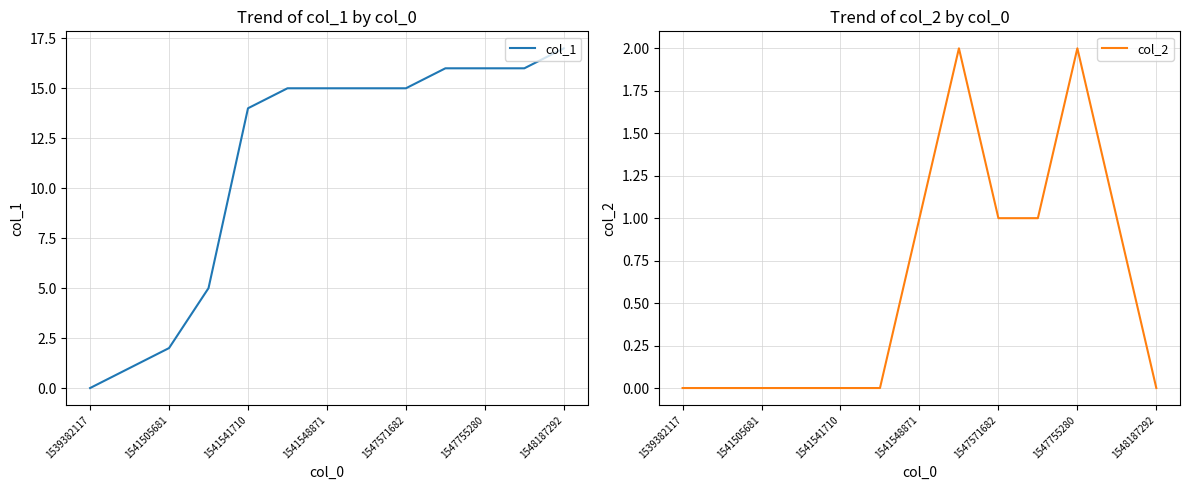

How many data points does each series have?

13